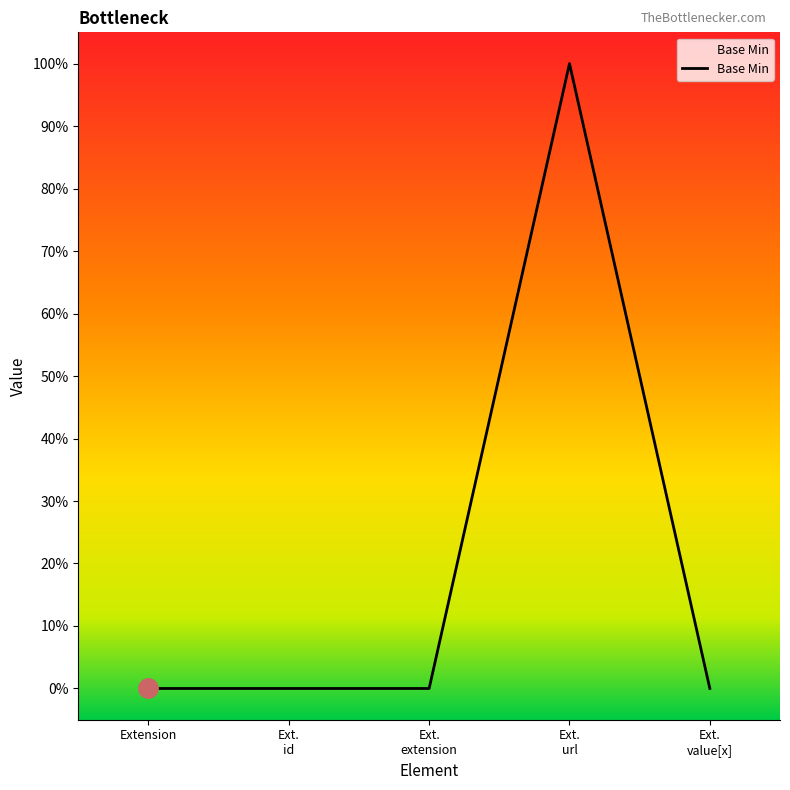

Is this an area chart (filled region under the line)?

Yes